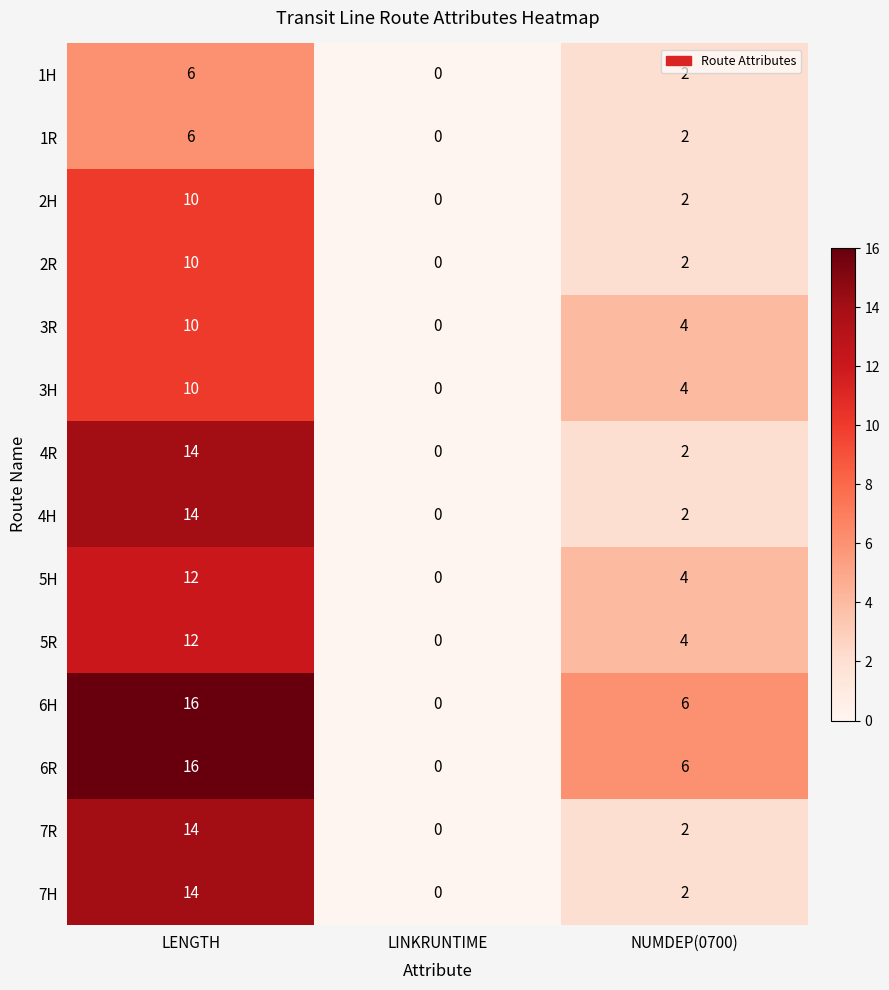

True or false: 3H has a value of 7 at LENGTH.

False